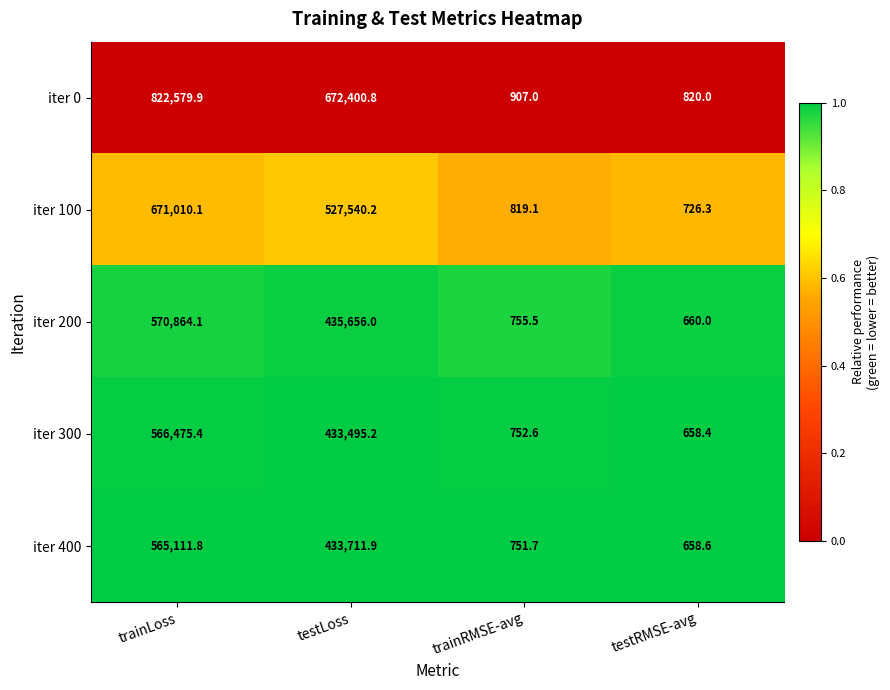

What is the difference between the maximum and minimum values in the iter 100 series?

670283.8